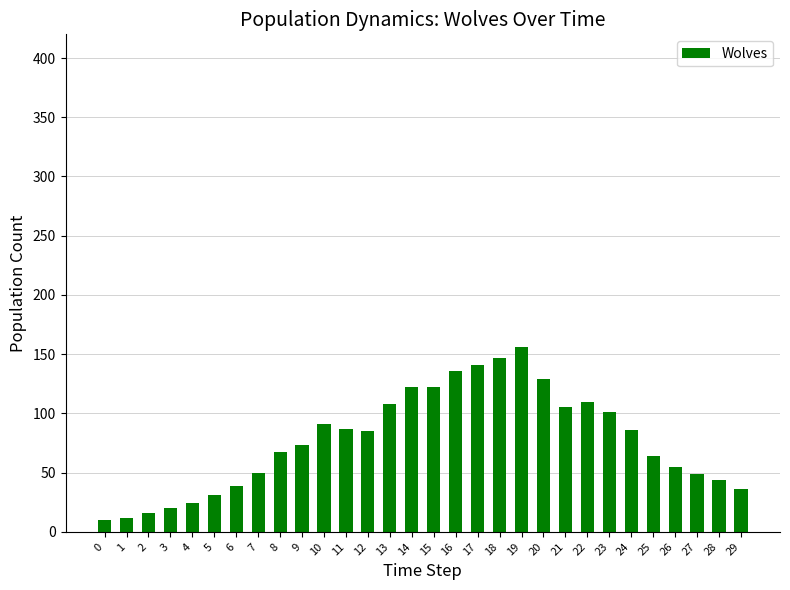

What is the greatest value displayed?

156